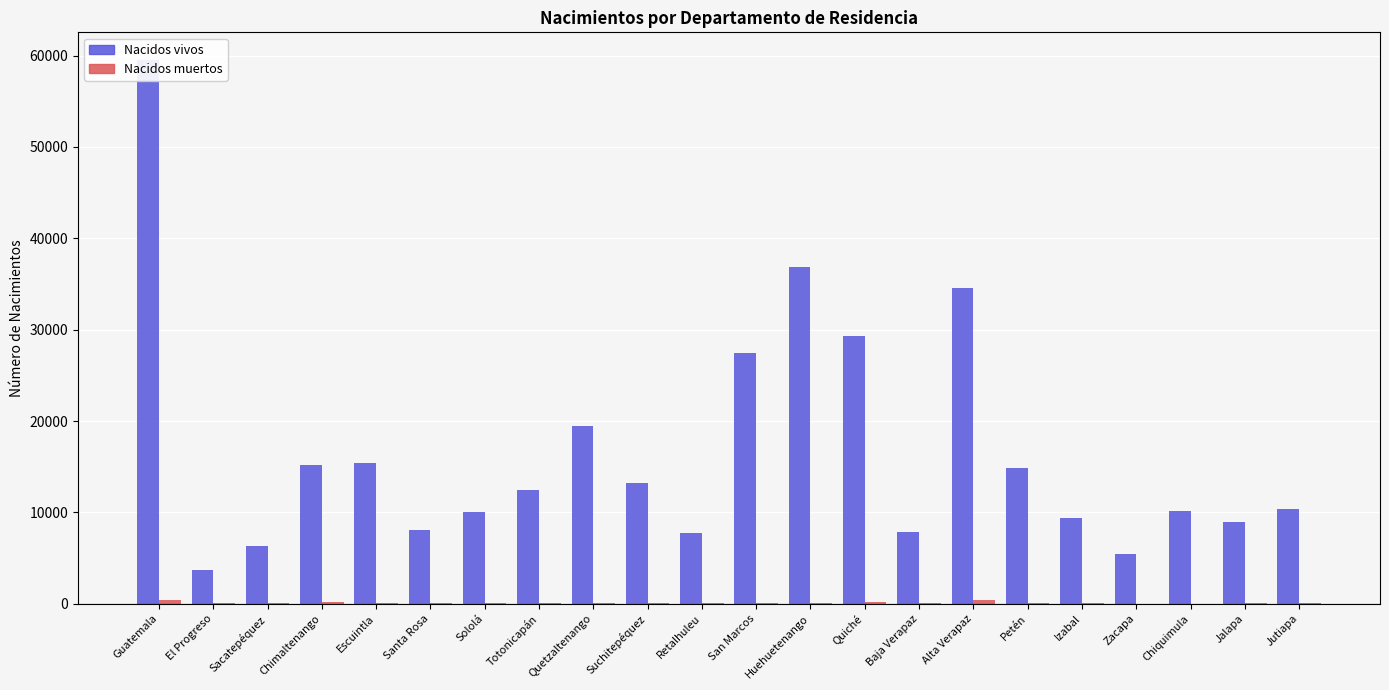

At which category is the sum across all series the highest?

Guatemala